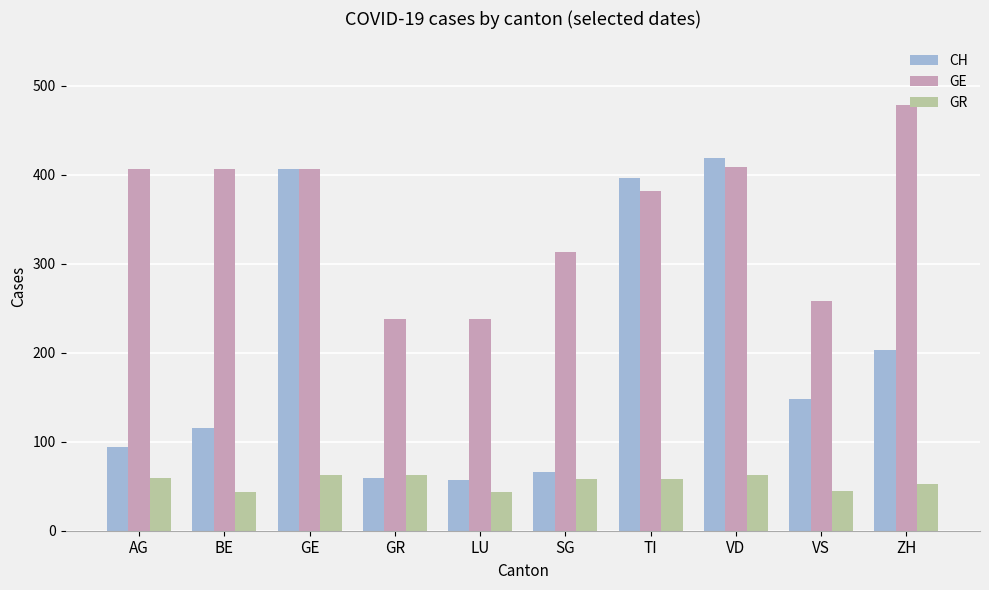

List the series in order of their peak value, lowest first.

GR, CH, GE